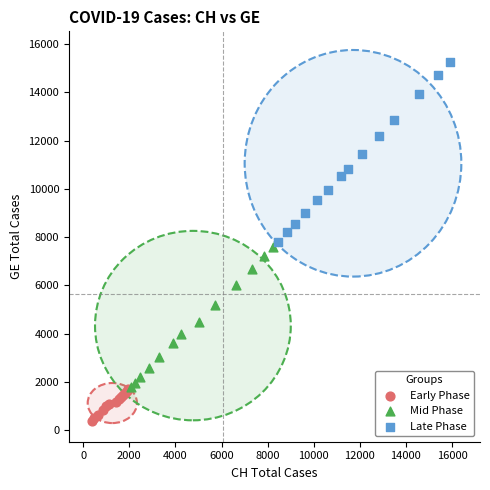

What are all the series names shown in the legend?

Early Phase, Mid Phase, Late Phase